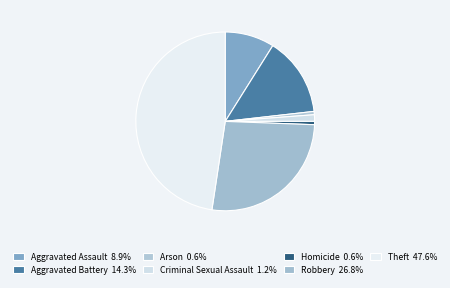

Which category has the biggest portion of the pie?

Theft